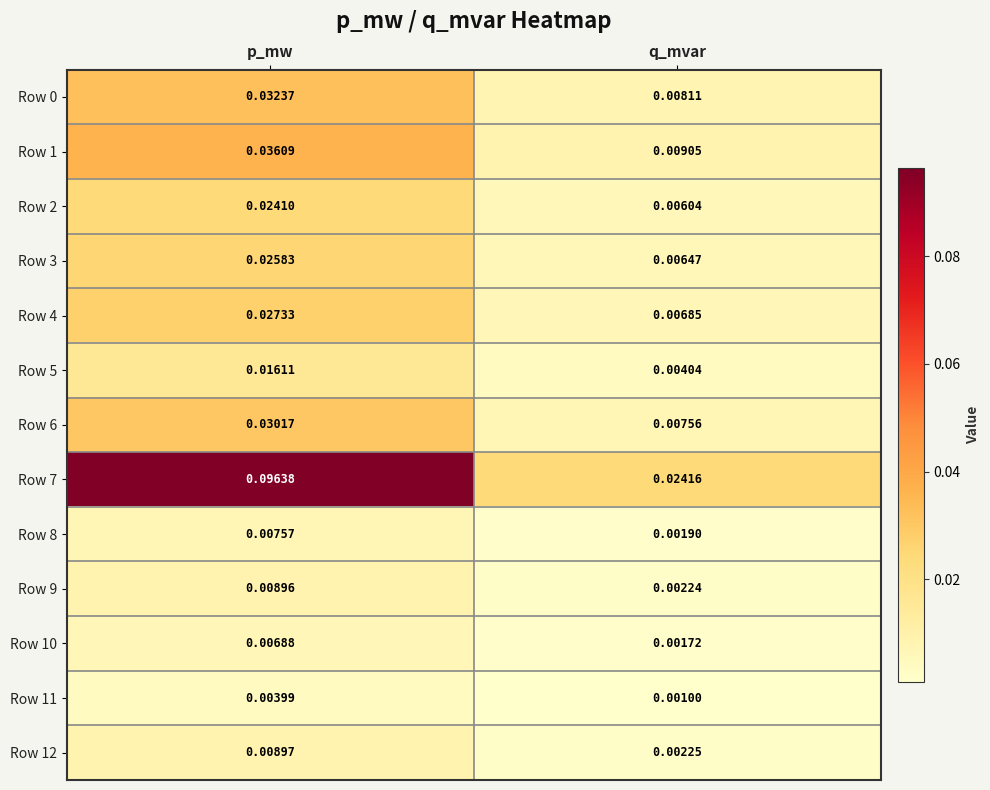

List the labels in order of Row 4 value, smallest first.

q_mvar, p_mw